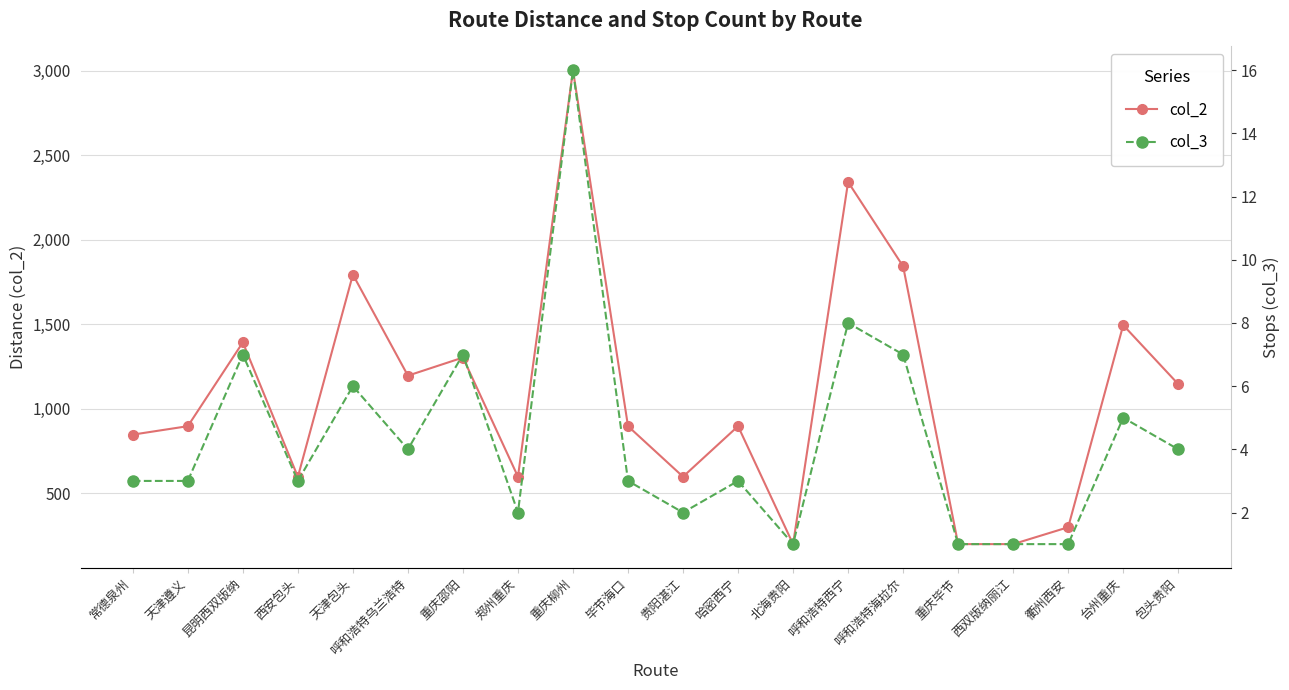

At which label is col_3 closest to 8?

呼和浩特西宁